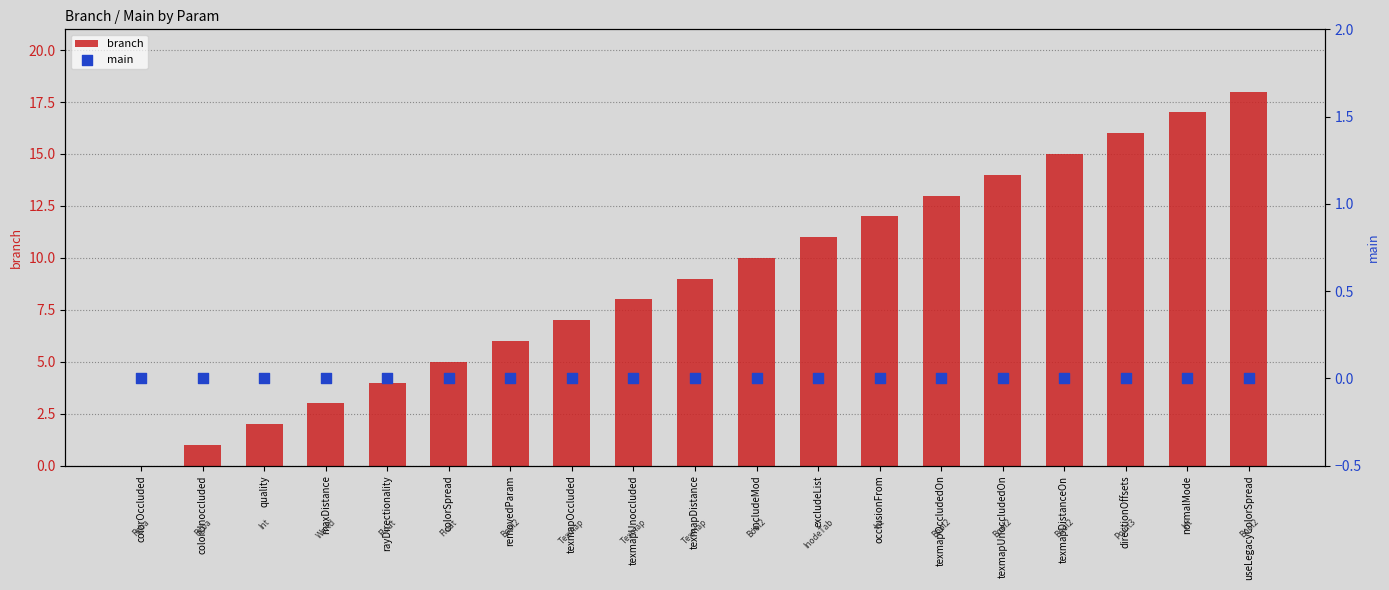

What is the total value across all series at colorSpread?

5